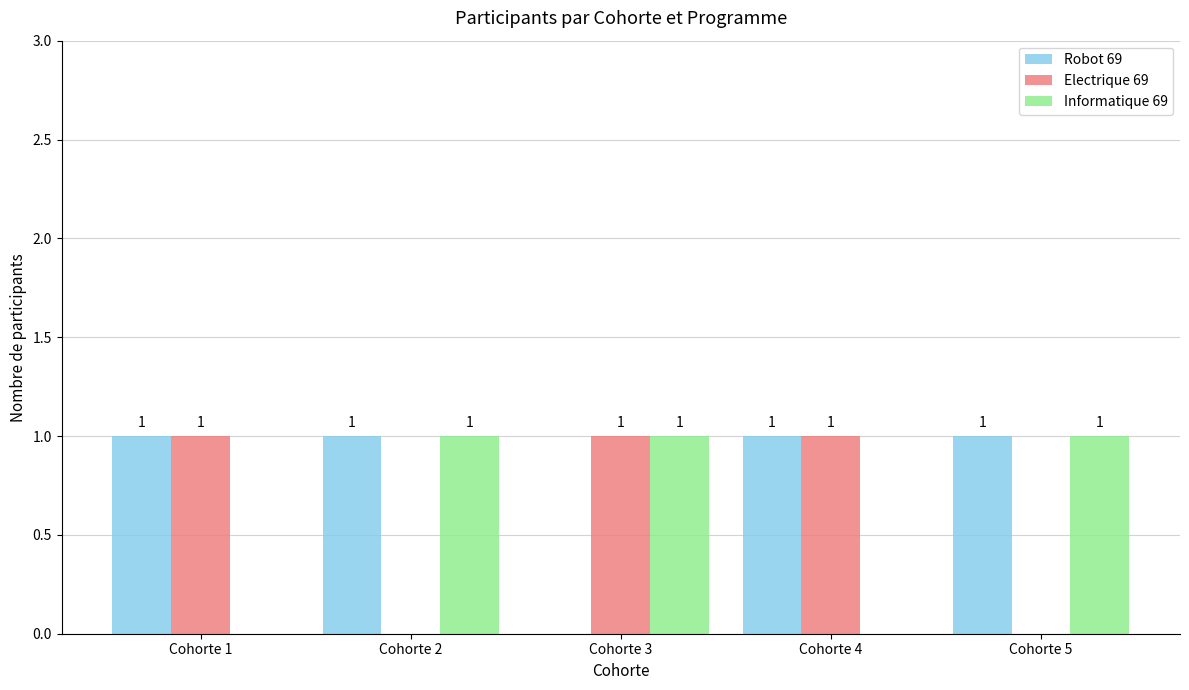

How many Informatique 69 values are between 0 and 1?

5